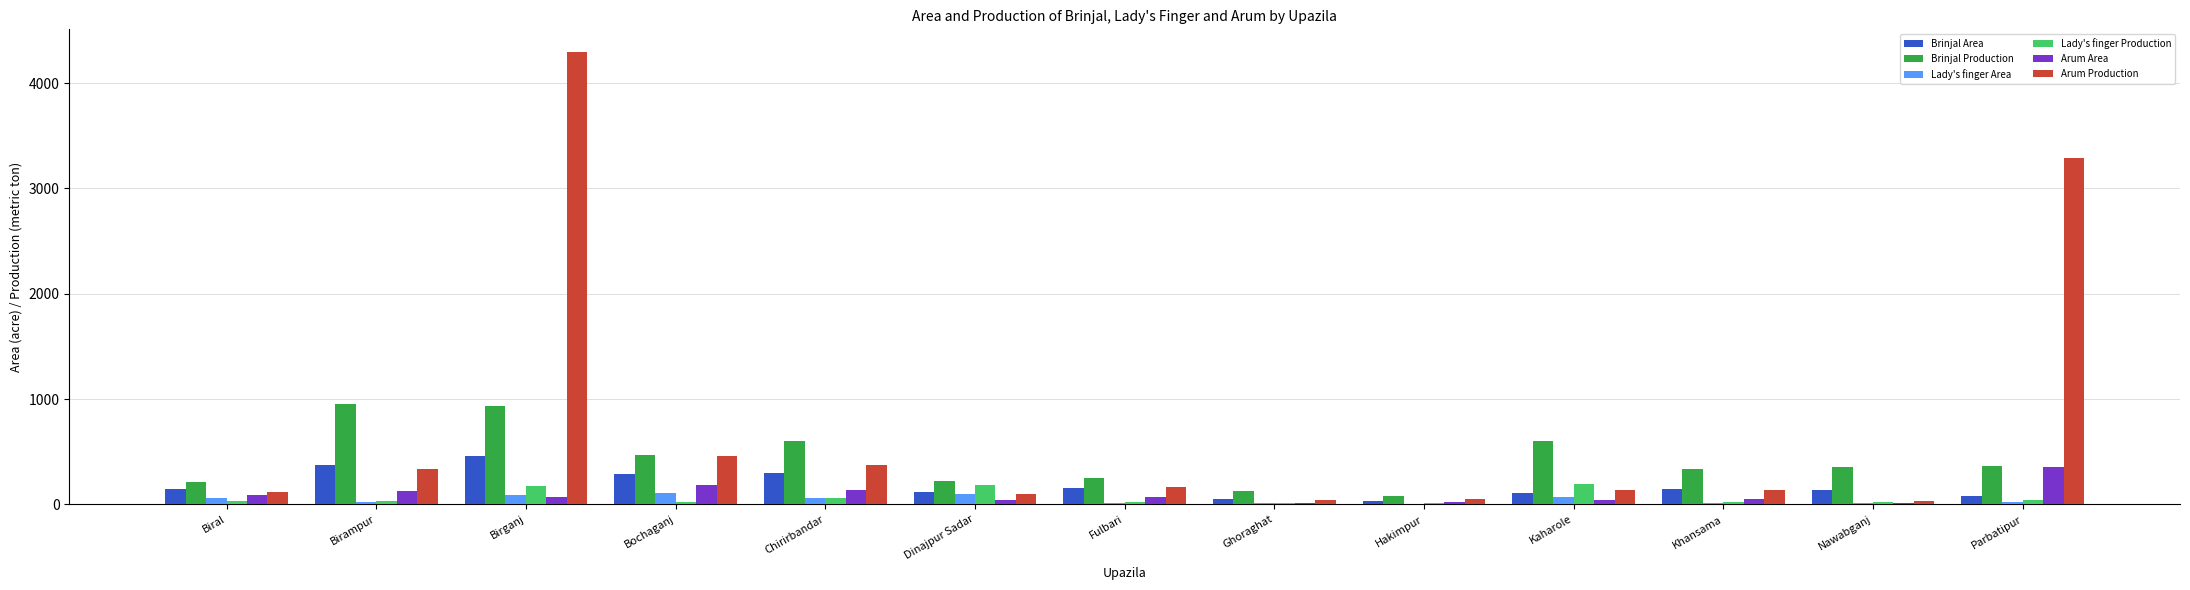

Which series has the largest total across all categories?

Arum Production